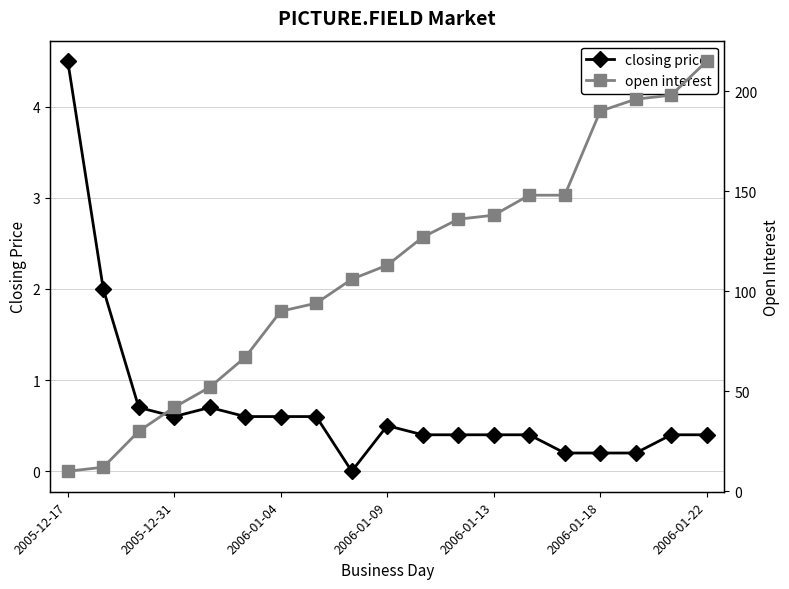

At which category does closing price reach its first local valley?

2005-12-31